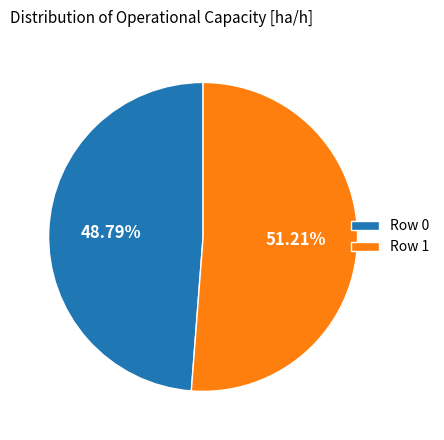

To the nearest percent, what is the average slice percentage?

50%